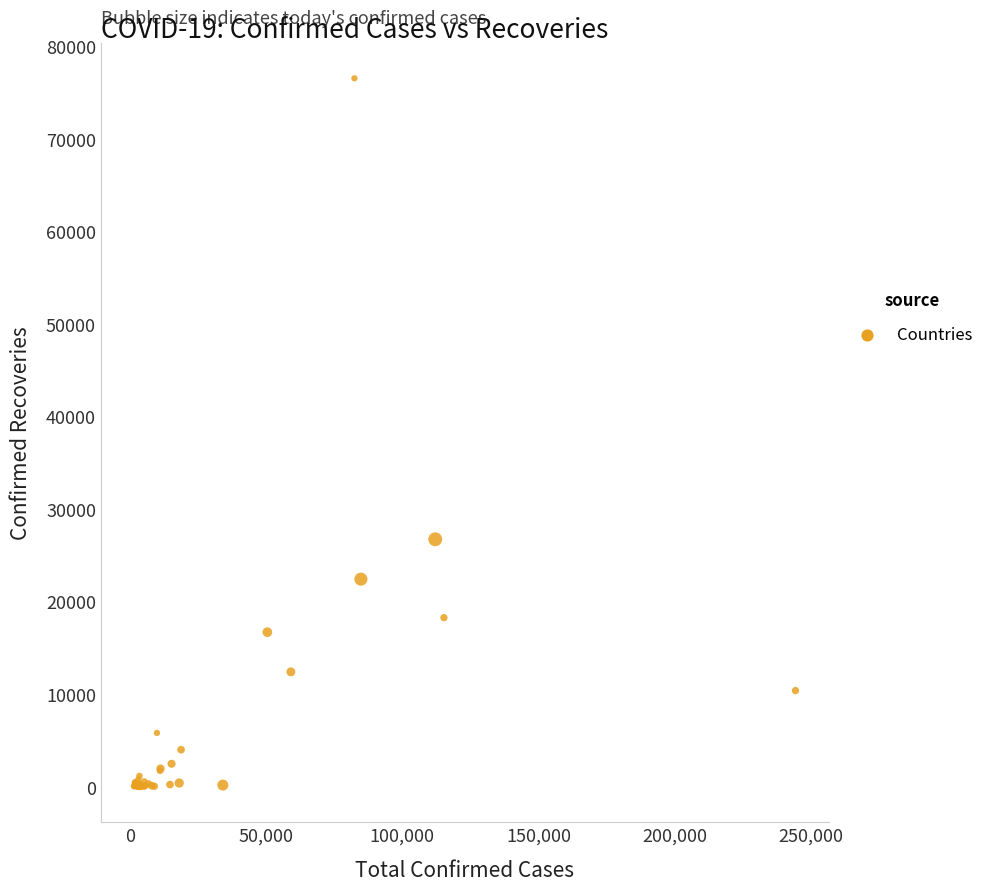

What Y value in the scatter plot is closest to 38275?

26743